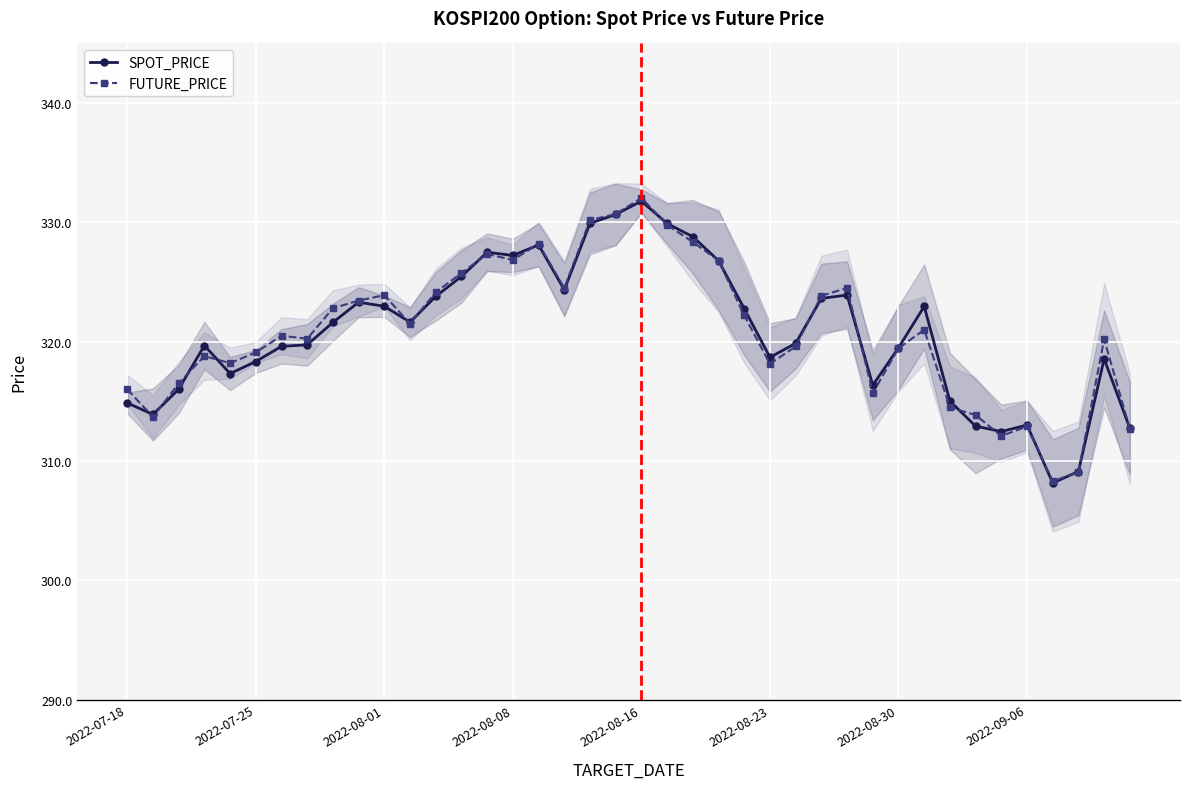

What is the difference between the FUTURE_PRICE values at 18 and 27?

6.3